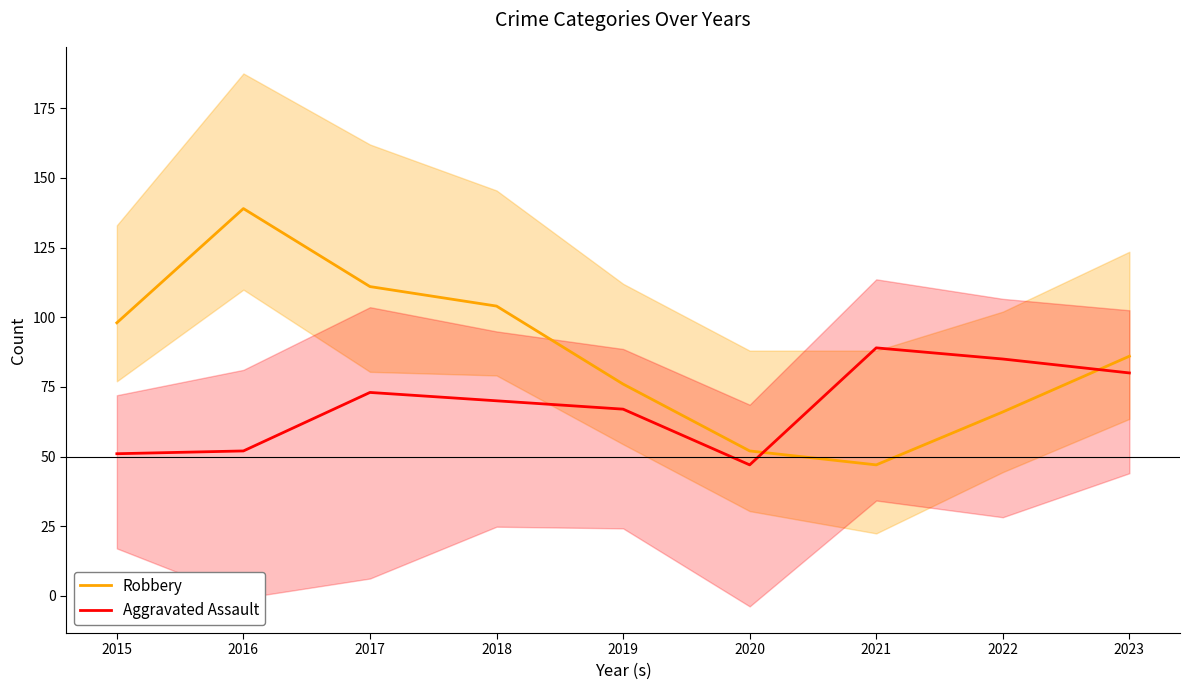

What is the sum of the Aggravated Assault values at 2022 and 2020?

132